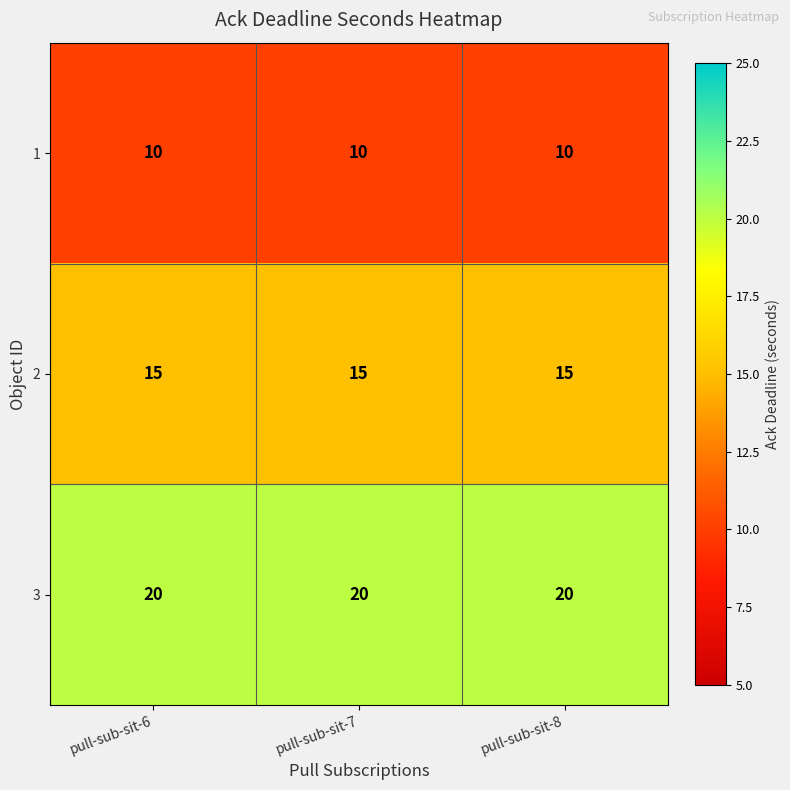

Rank the series at pull-sub-sit-6 from highest to lowest value.

3, 2, 1